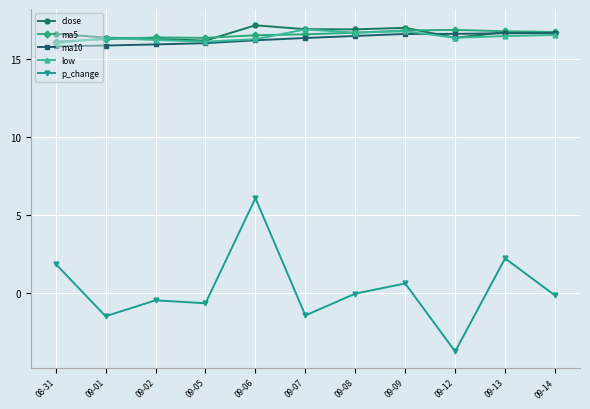

Which series has the widest spread of values?

p_change